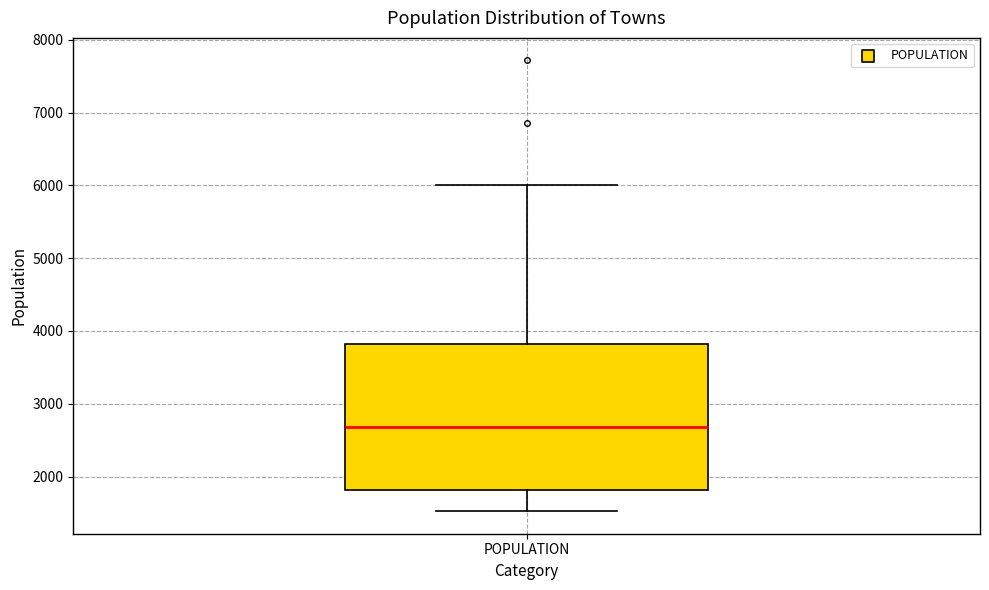

Where is the upper edge of the box for POPULATION on the y-axis? The values are not printed on the chart, so give them approximately, as read against the axis.

3800